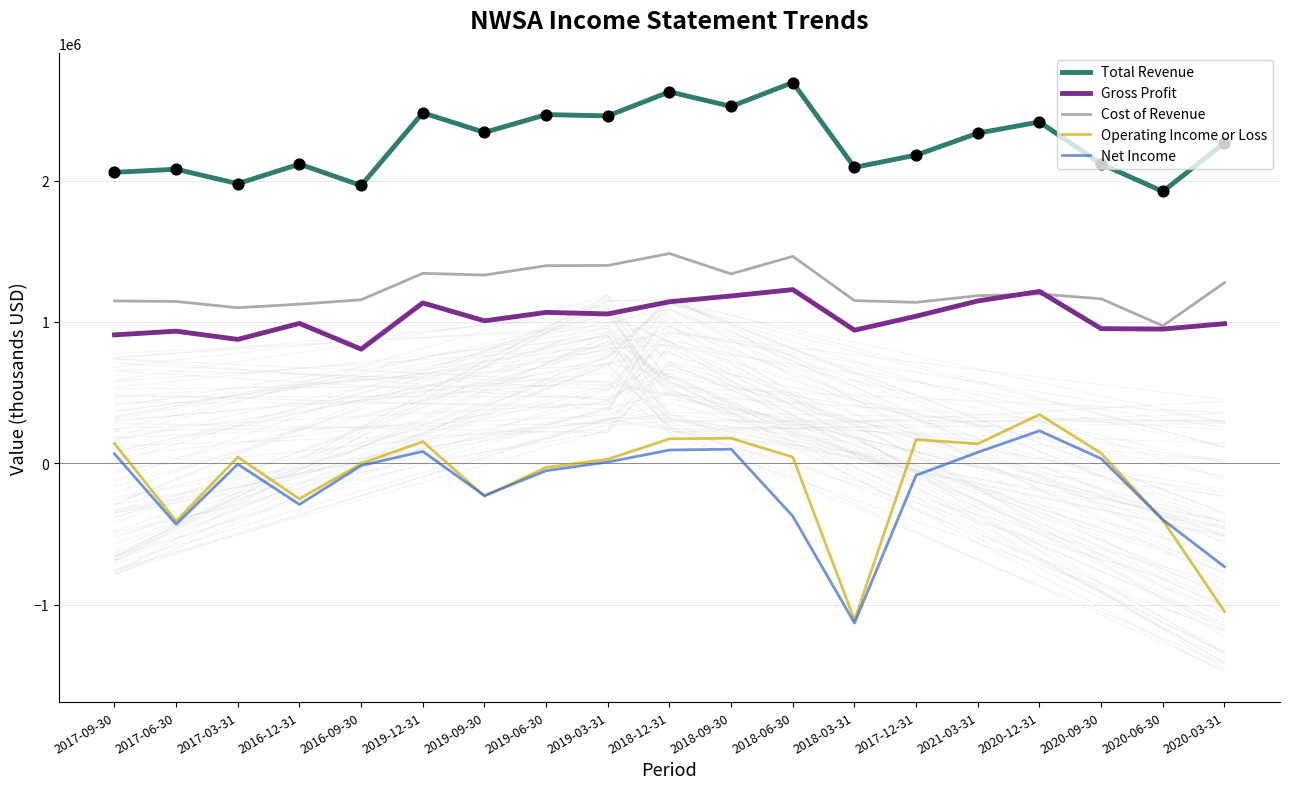

Which series has the largest total across all categories?

Total Revenue